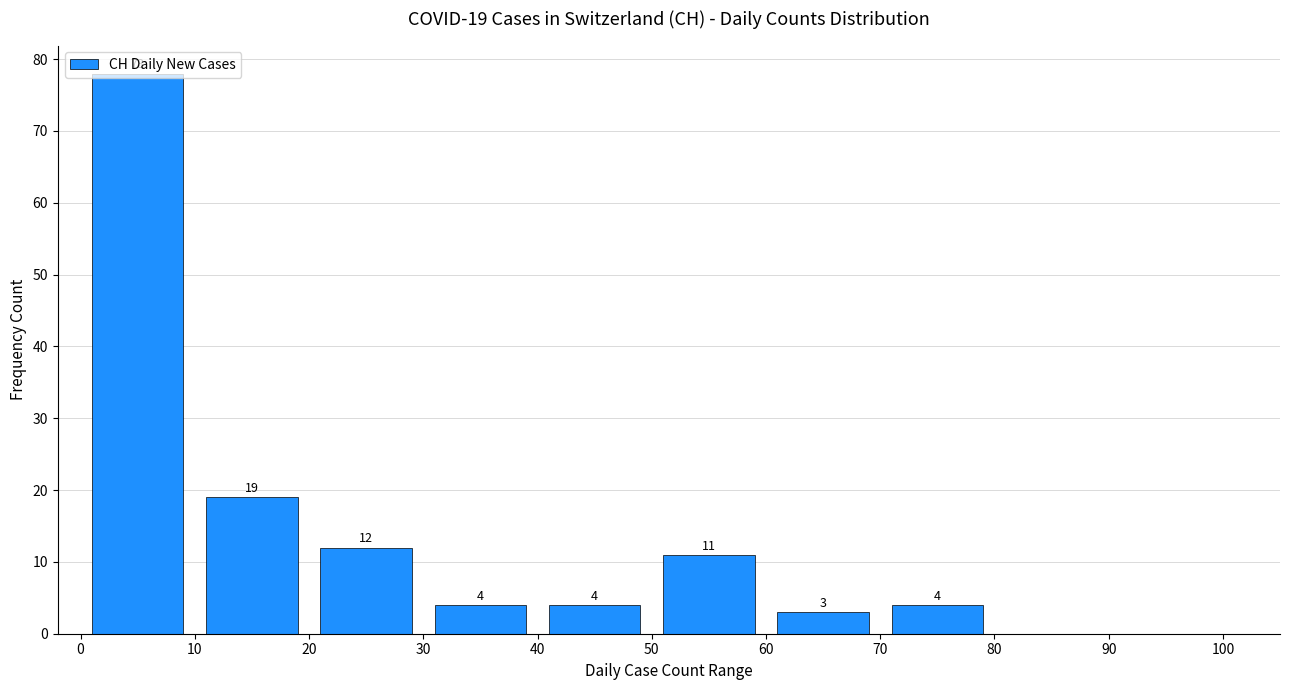

Over which range of the x-axis is the bar tallest?

0 to 10